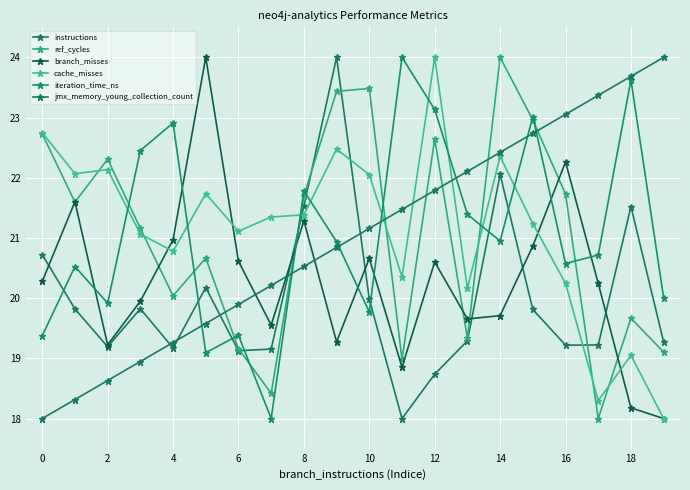

How many values in the ref_cycles series exceed 21?

11